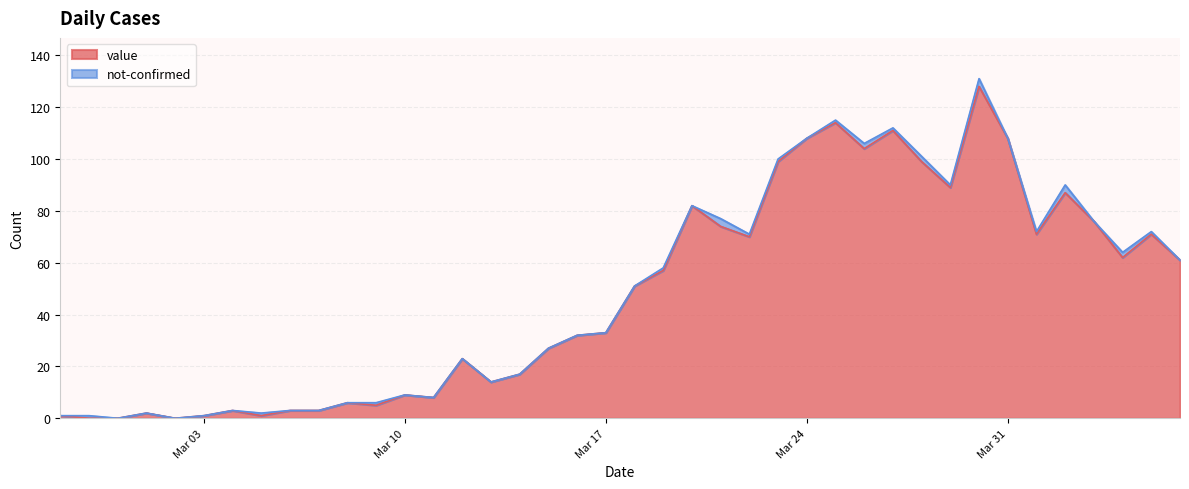

How many data points does each series have?

40